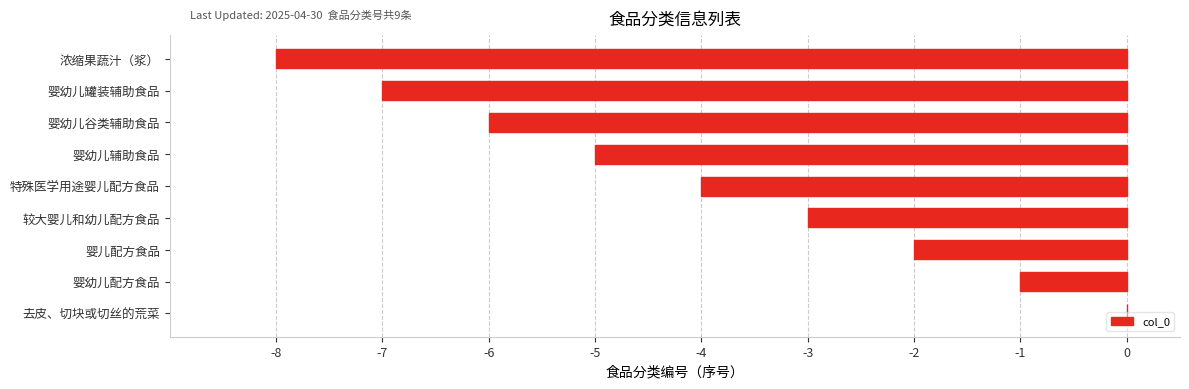

The chart shows a value of -4 at 特殊医学用途婴儿配方食品. True or false?

True